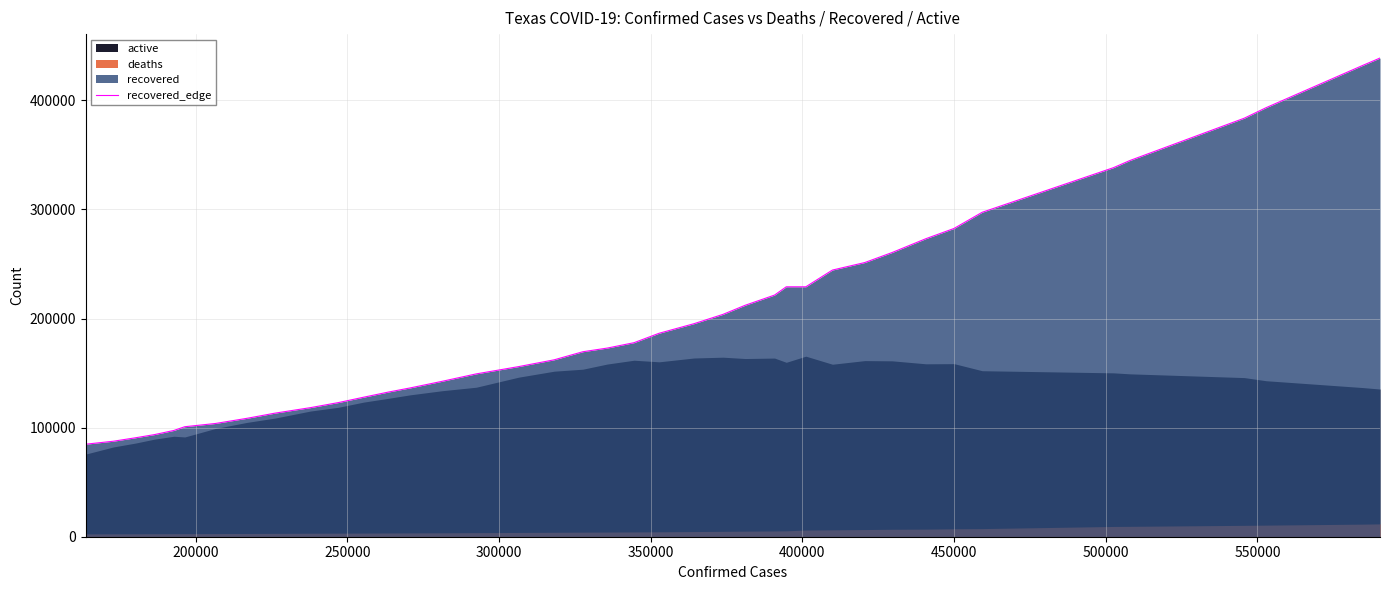

True or false: the data shows 149615 at 550000.

False